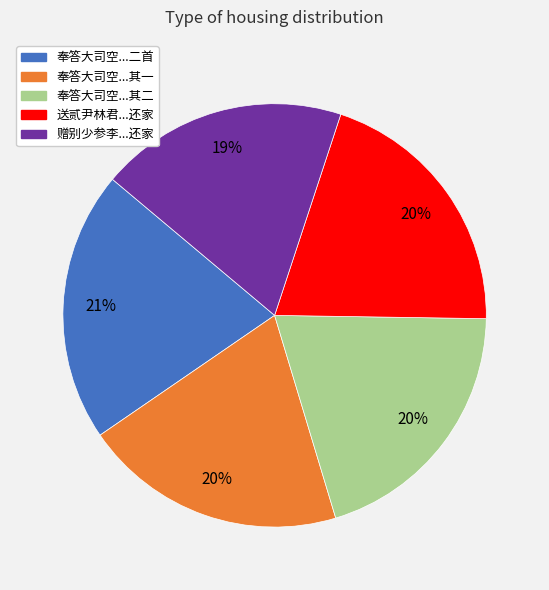

Which has a higher value, 奉答大司空...二首 or 奉答大司空...其二?

奉答大司空...二首